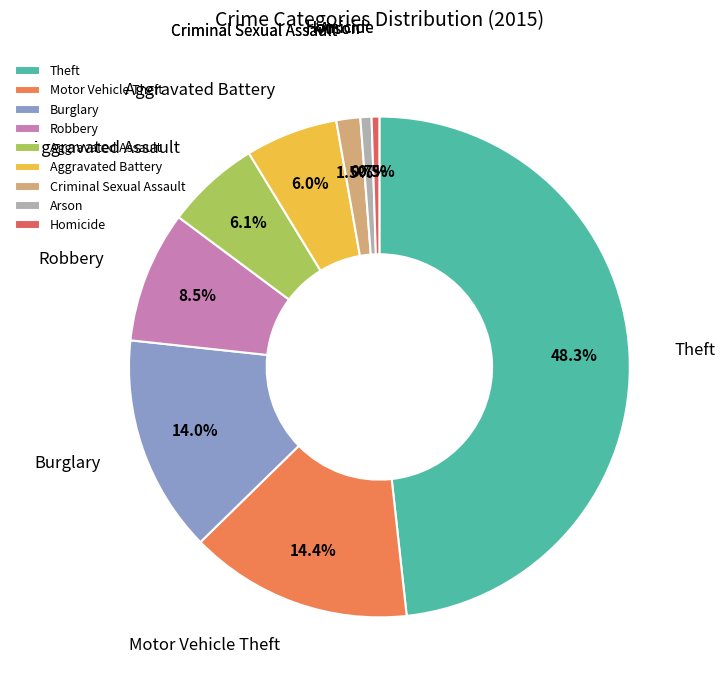

Is there a majority slice in this chart?

No